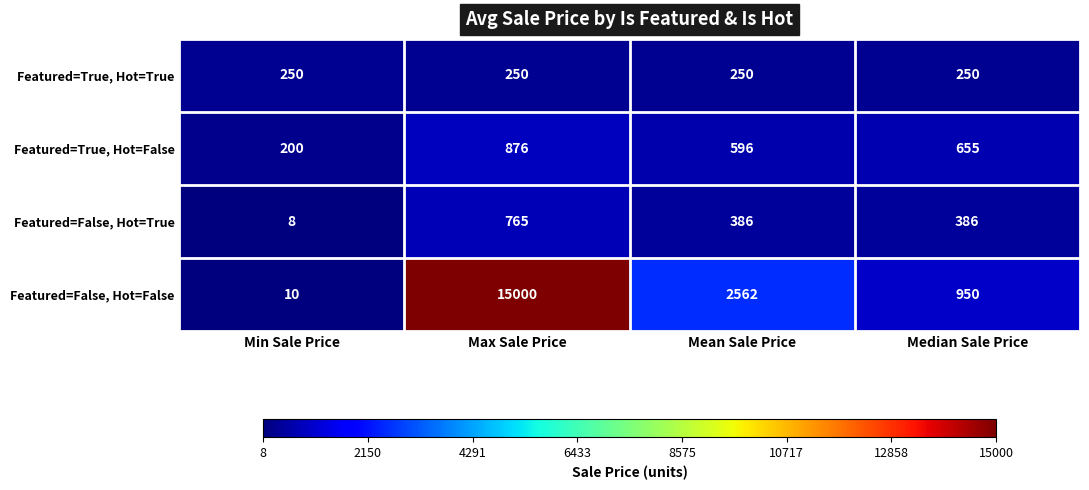

Which label corresponds to the smallest value in the chart?

Min Sale Price